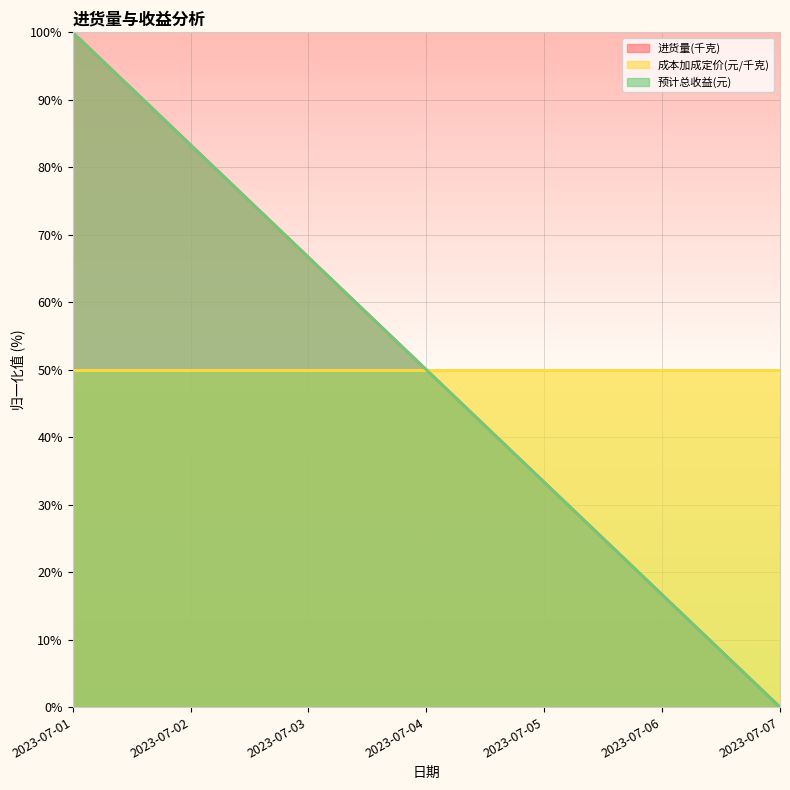

Which series ends up on top after the final intersection of 进货量(千克) and 预计总收益(元)?

进货量(千克)